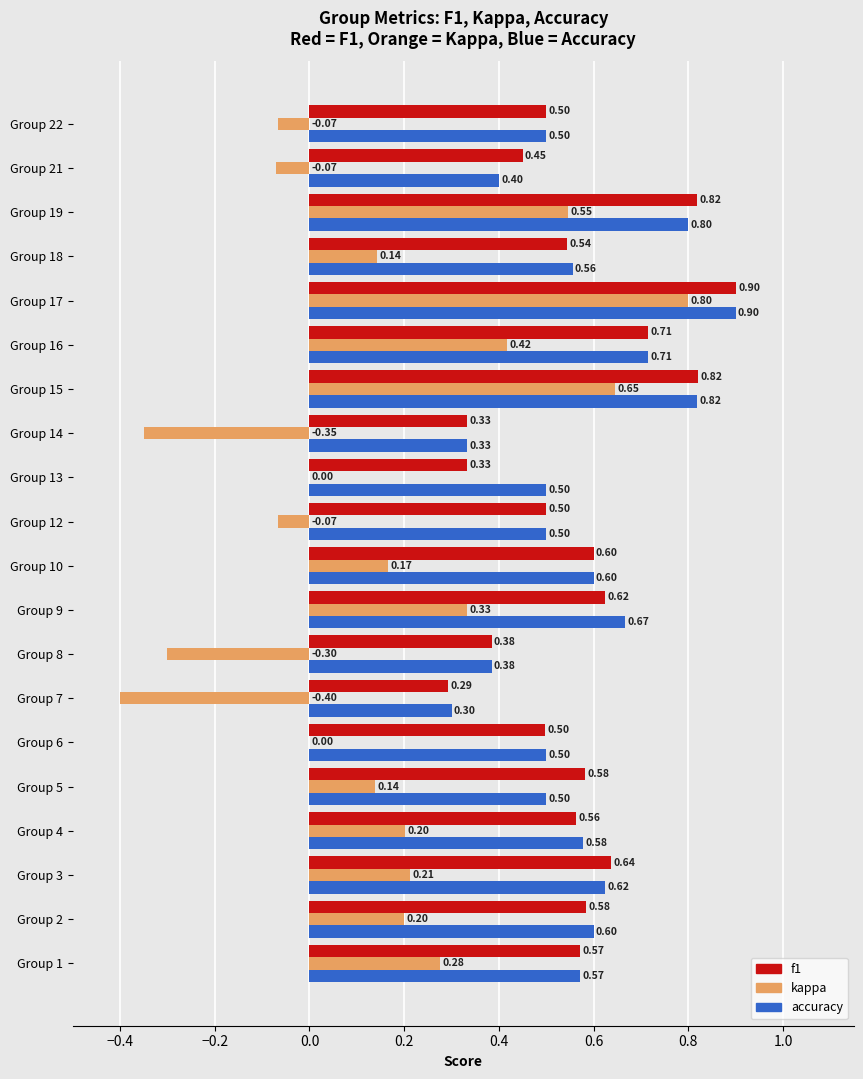

Which series has the largest total across all categories?

accuracy